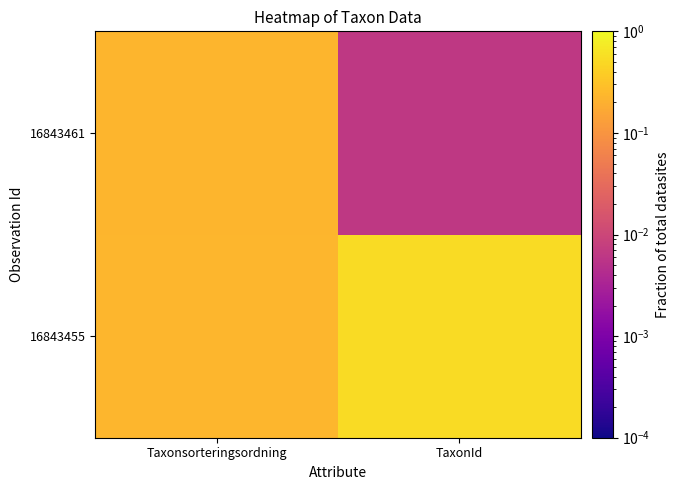

Reading right to left, what are all the values shown in this chart?

16843455: TaxonId=0.5	Taxonsorteringsordning=0.2
16843461: TaxonId=0.0	Taxonsorteringsordning=0.2